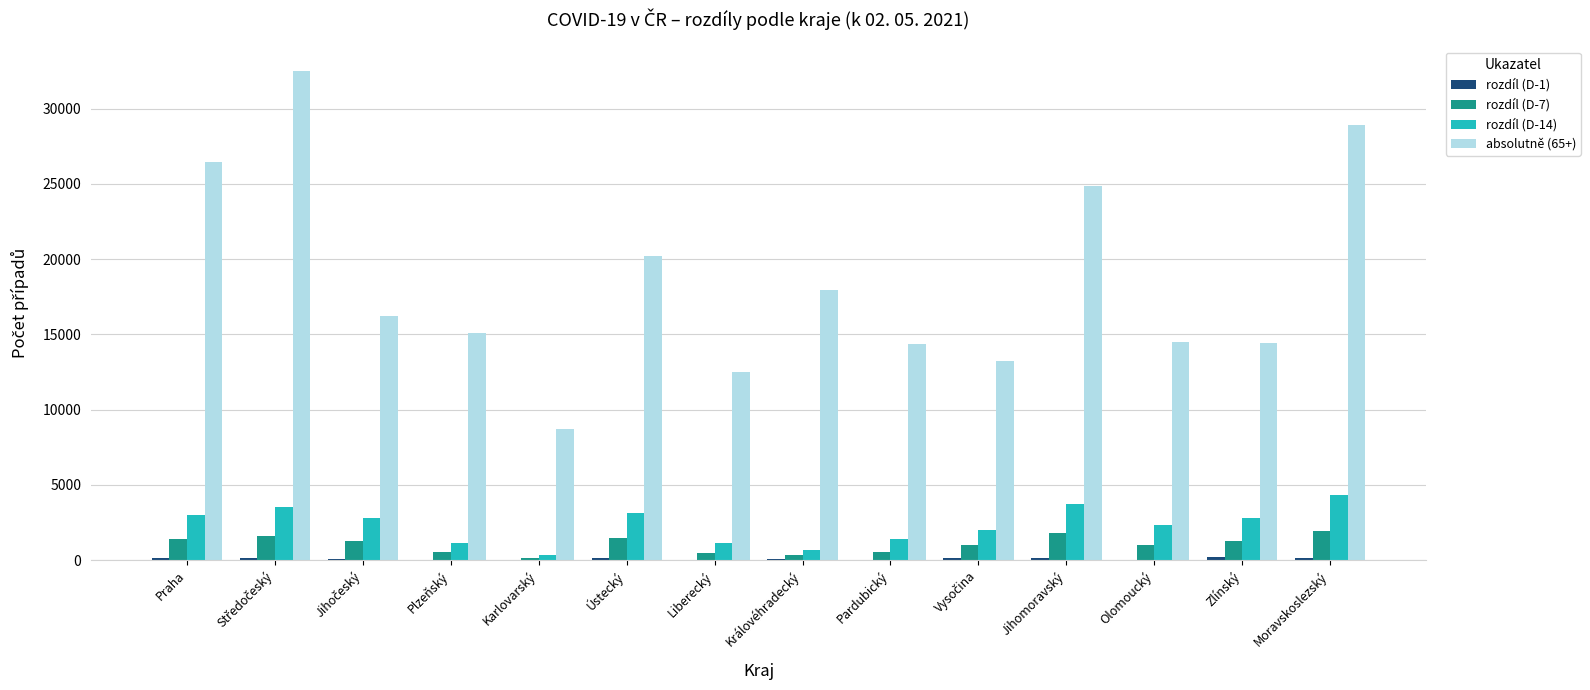

How many data points does each series have?

14